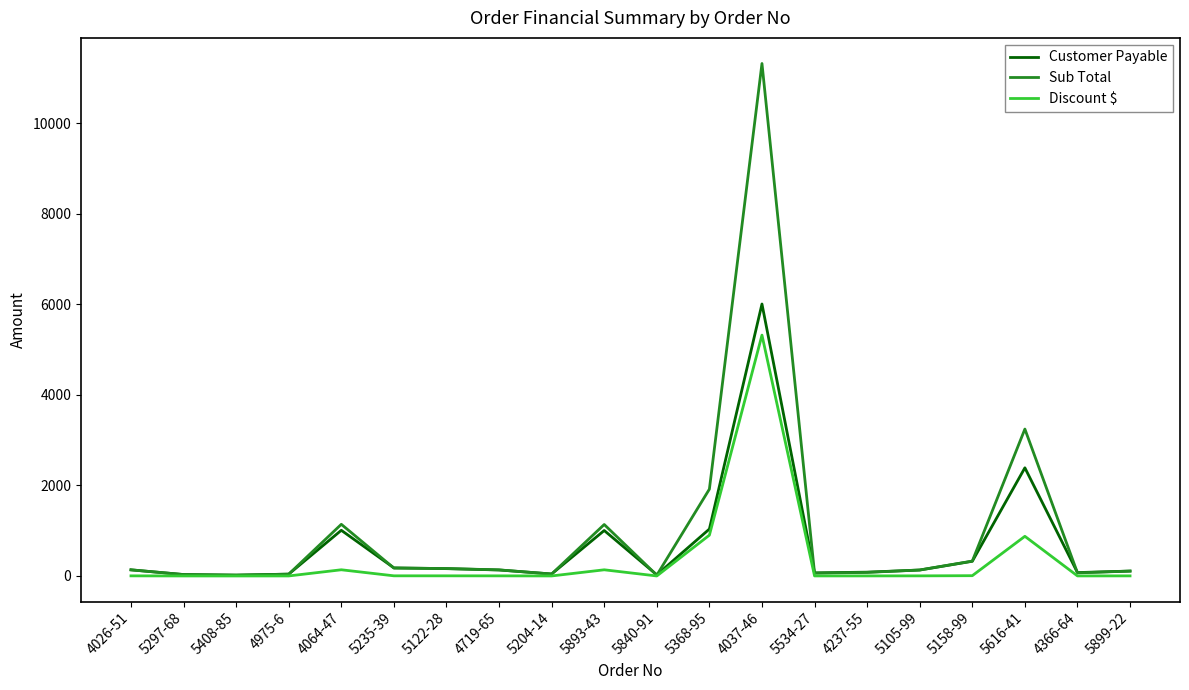

What is the approximate value of Discount $ at 4037-46?

5322.7